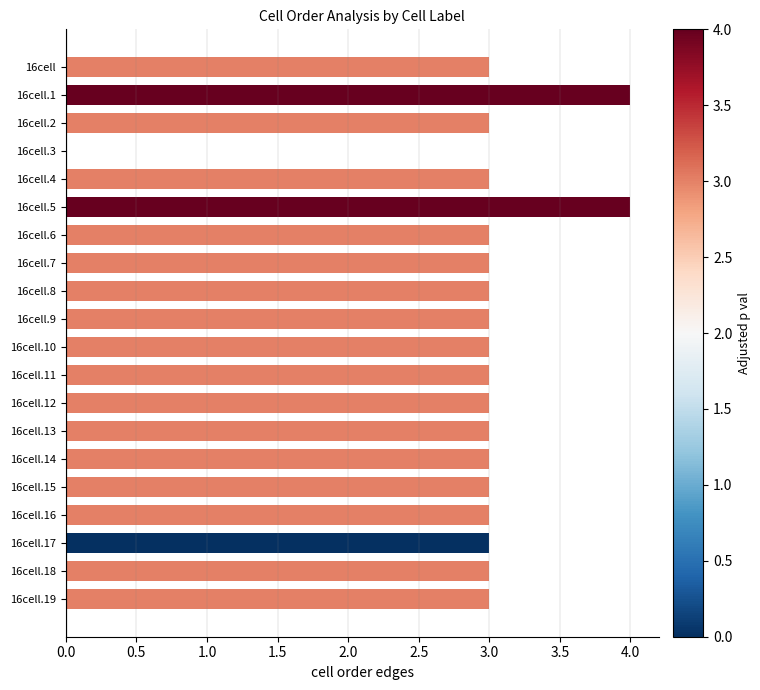

Reading top to bottom, list all the values displayed in this chart.

16cell=3	16cell.1=4	16cell.2=3	16cell.3=0	16cell.4=3	16cell.5=4	16cell.6=3	16cell.7=3	16cell.8=3	16cell.9=3	16cell.10=3	16cell.11=3	16cell.12=3	16cell.13=3	16cell.14=3	16cell.15=3	16cell.16=3	16cell.17=3	16cell.18=3	16cell.19=3